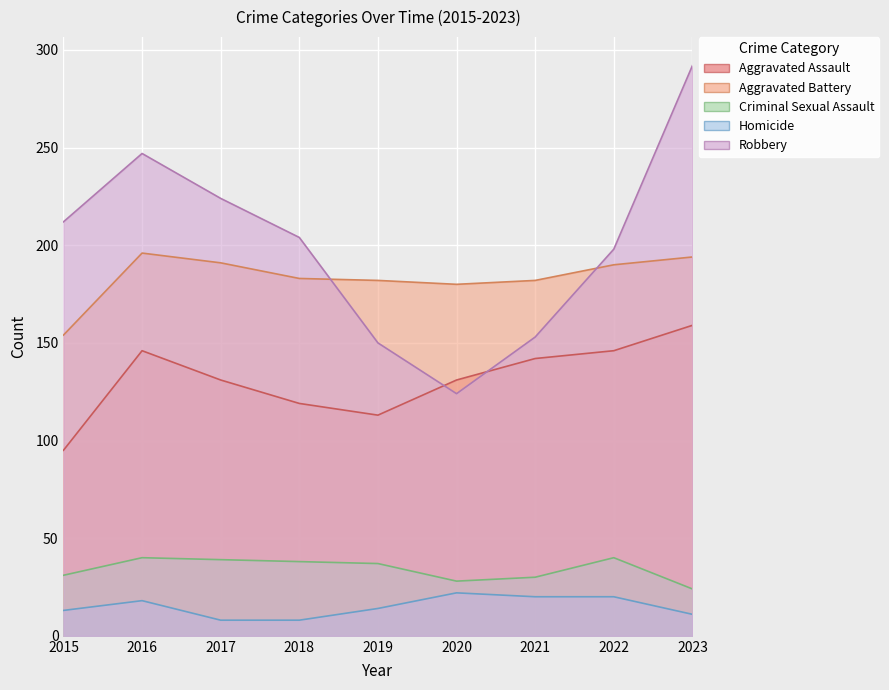

How many series are shown in this chart?

5